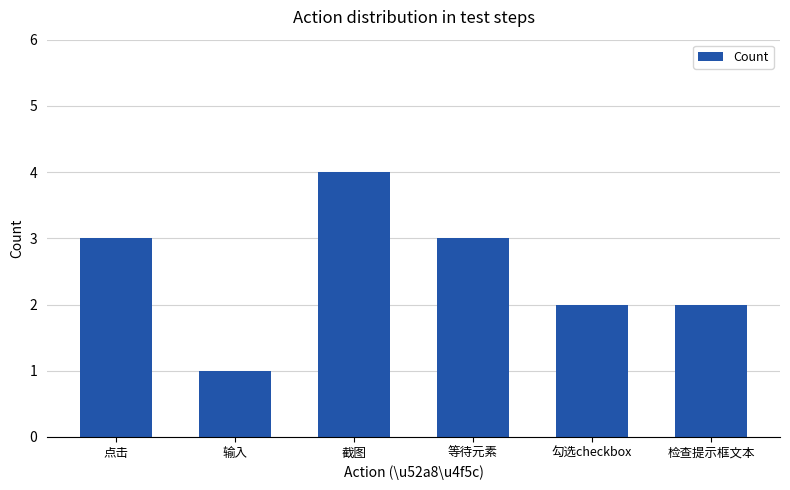

Reading left to right, transcribe all the data shown in this chart.

3	1	4	3	2	2